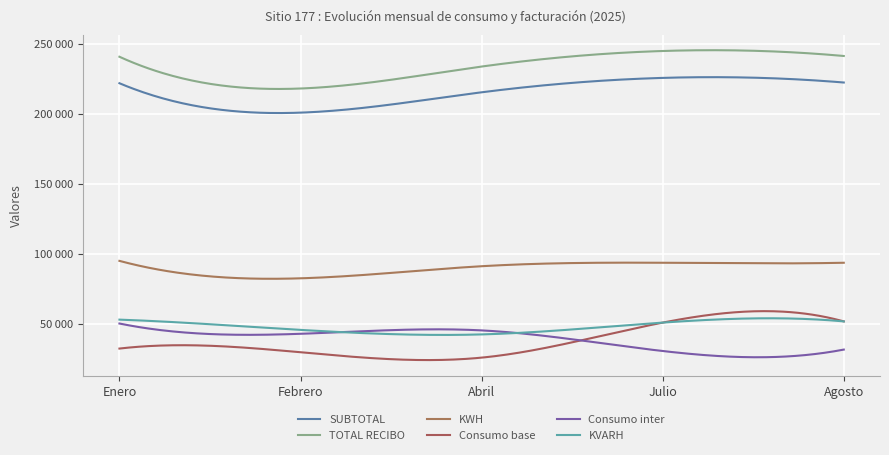

What value does the Consumo base series have at Enero?

32451.0